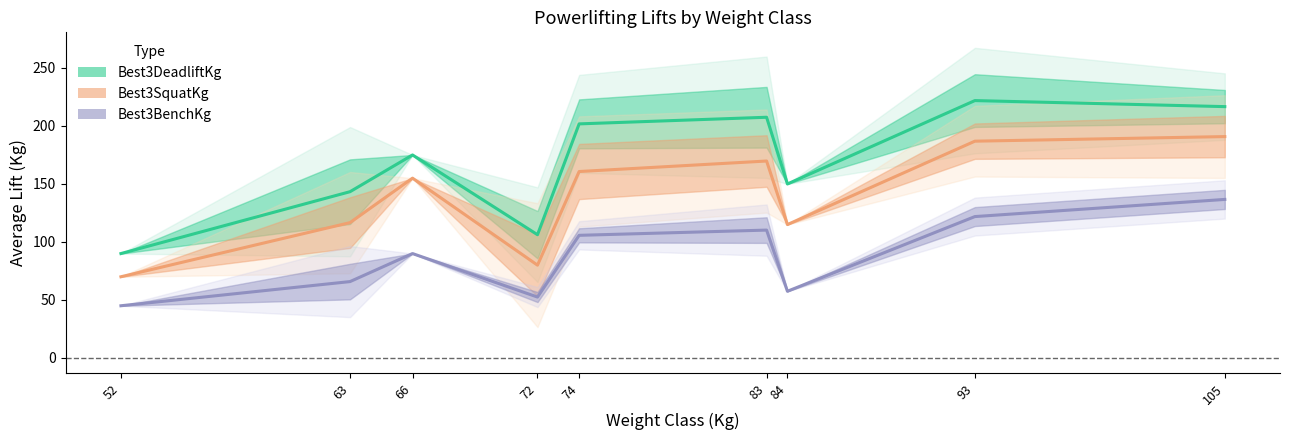

Reading left to right, what are all the values shown in this chart?

Best3DeadliftKg: 52=90.0	63=143.3	66=175.0	72=106.2	74=201.8	83=207.5	84=150.0	93=221.9	105=216.7
Best3SquatKg: 52=70.0	63=116.7	66=155.0	72=80.0	74=160.7	83=169.8	84=115.0	93=186.9	105=190.8
Best3BenchKg: 52=45.0	63=65.8	66=90.0	72=52.5	74=105.7	83=110.2	84=57.5	93=121.9	105=136.7